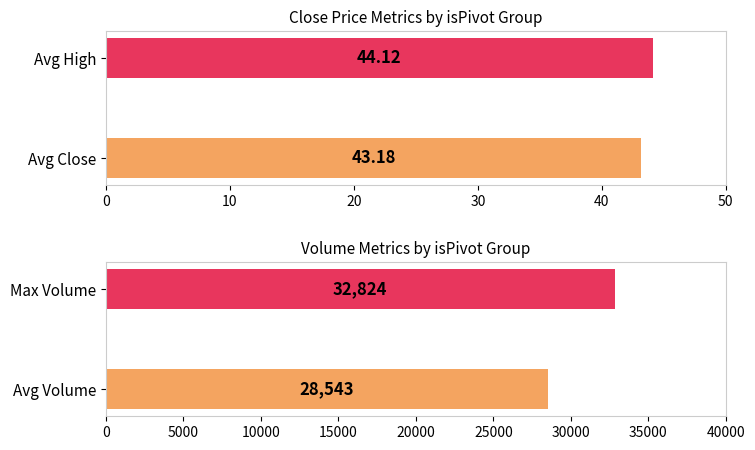

Are the bars grouped side by side (vs. stacked)?

Yes